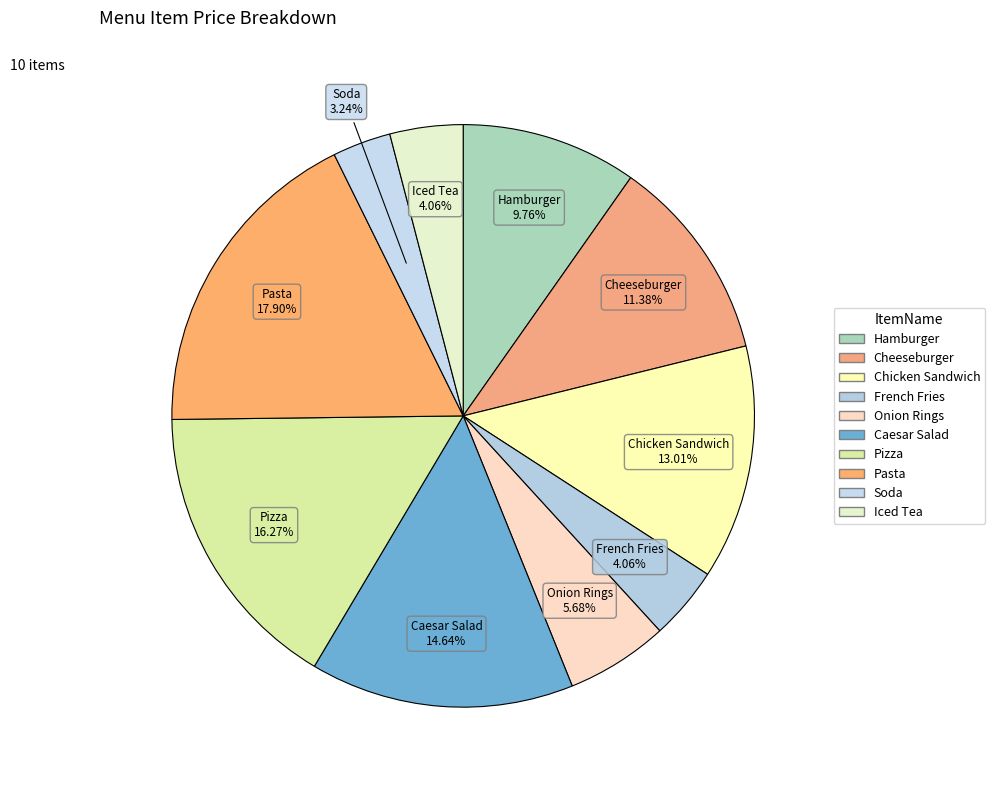

What is the total percentage of Pasta and Iced Tea?

22.0%